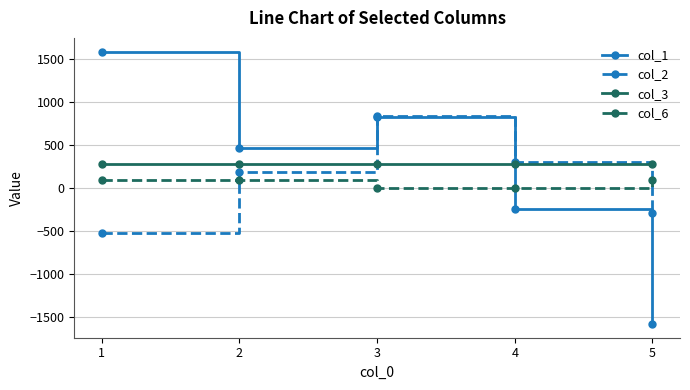

Reading left to right, list all the values displayed in this chart.

col_1: 1588	469	823	-239	-1580
col_2: -518	182	836	307	-289
col_3: 278	278	278	278	278
col_6: 90	90	0	0	90